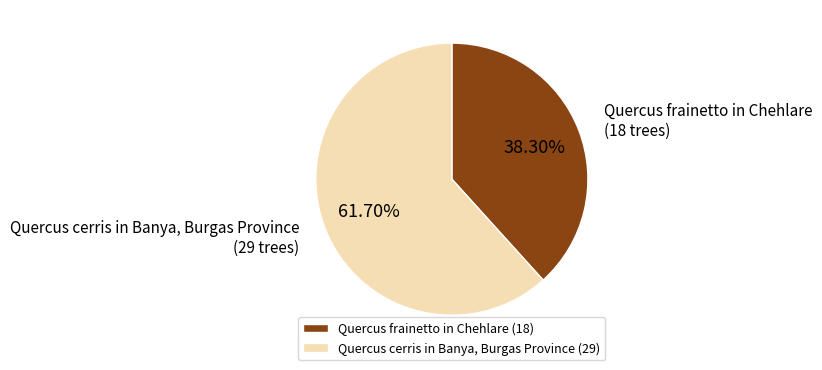

How many segments does this pie chart have?

2